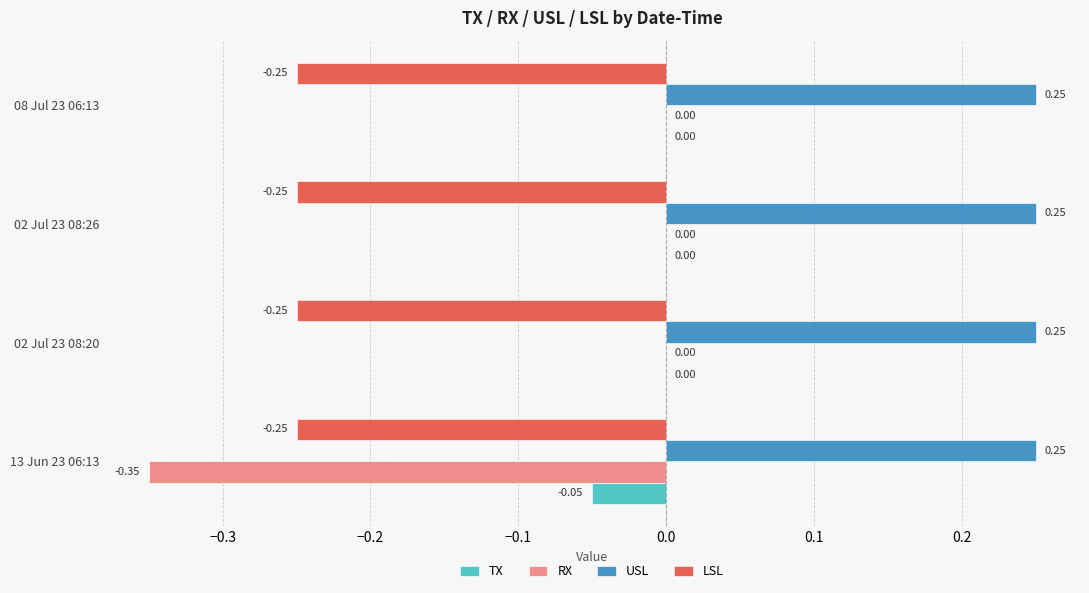

How many data points does each series have?

4